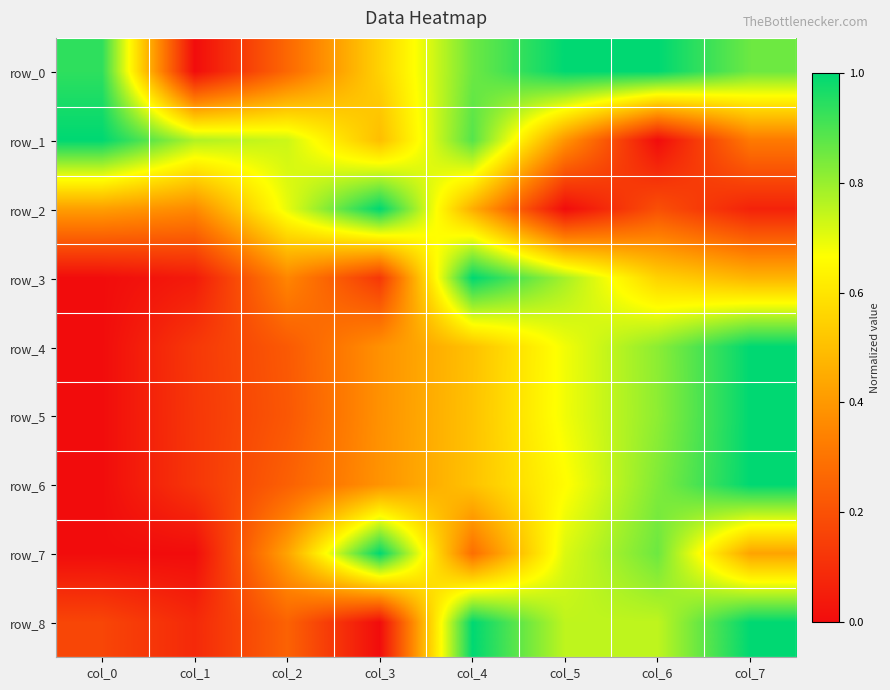

Which series changed the most between col_3 and col_4?

row_8